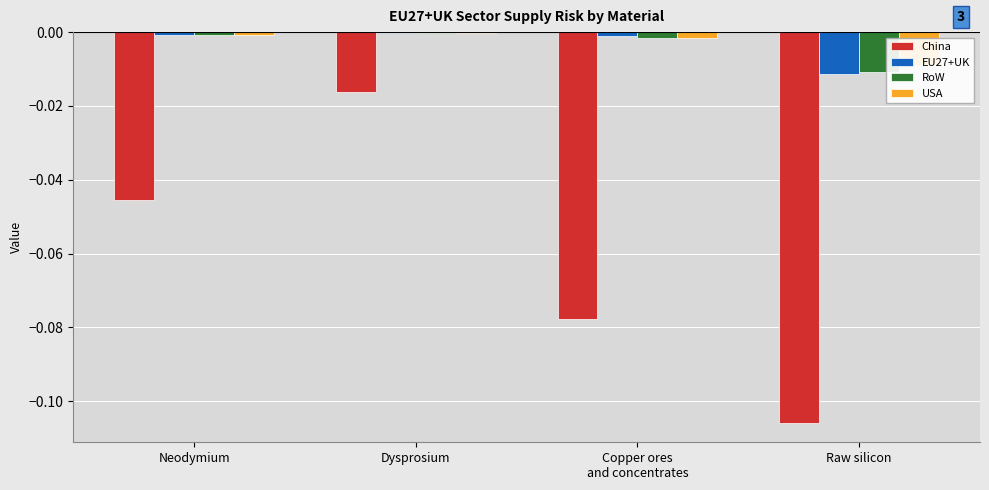

At which label does EU27+UK reach its peak?

Dysprosium